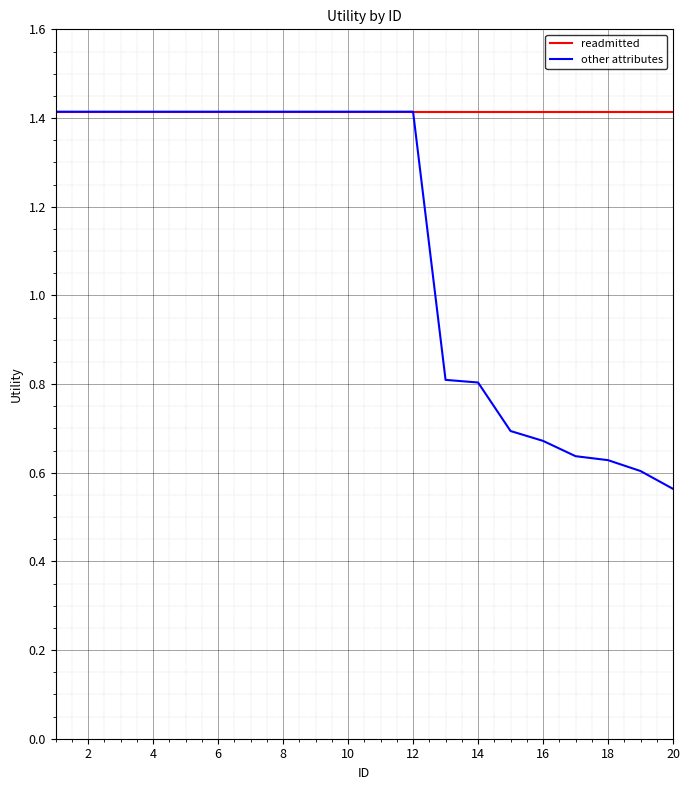

Which series has the largest range (max minus min)?

other attributes